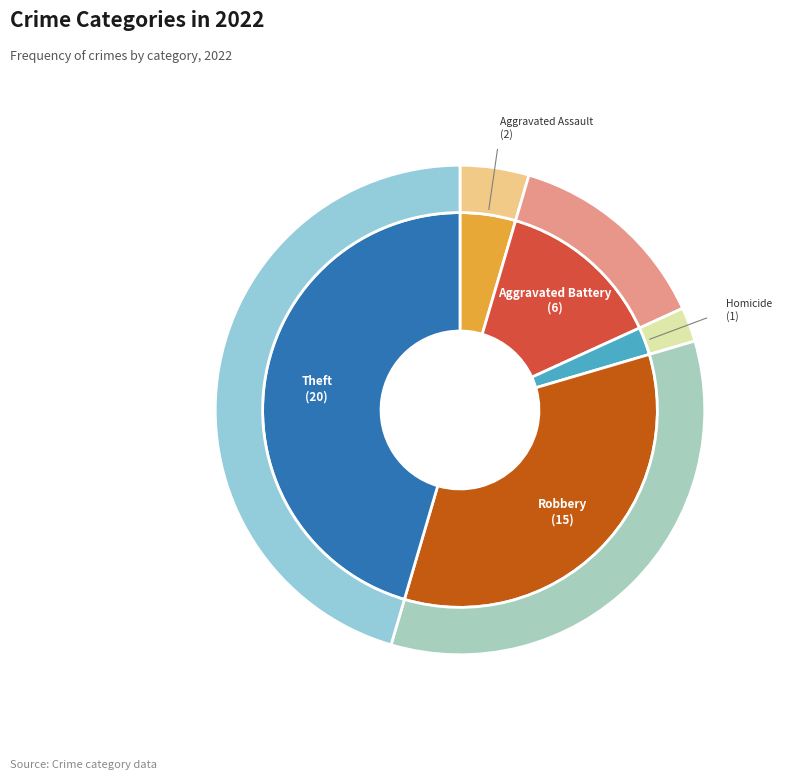

Between Motor Vehicle Theft and Aggravated Assault, which is larger?

Aggravated Assault